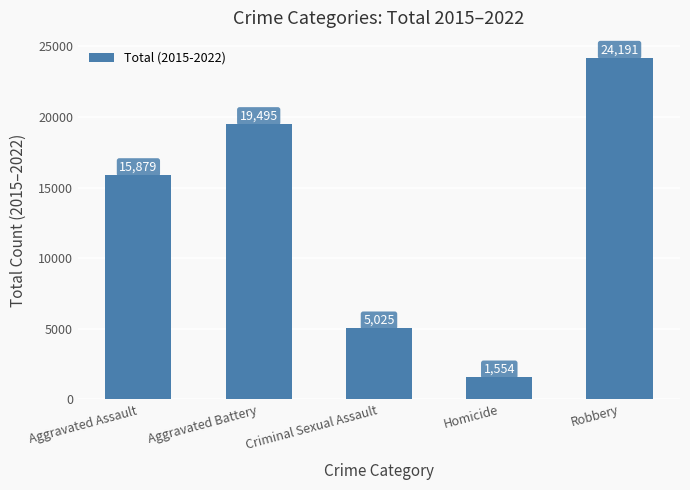

How many values are between 5025 and 19495?

3